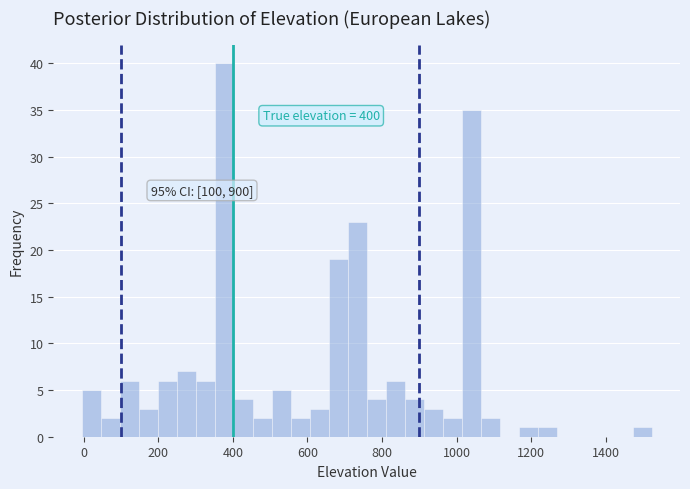

Around what value on the x-axis is the tallest bar? Give the approximate position of its centre, as read against the axis.

380